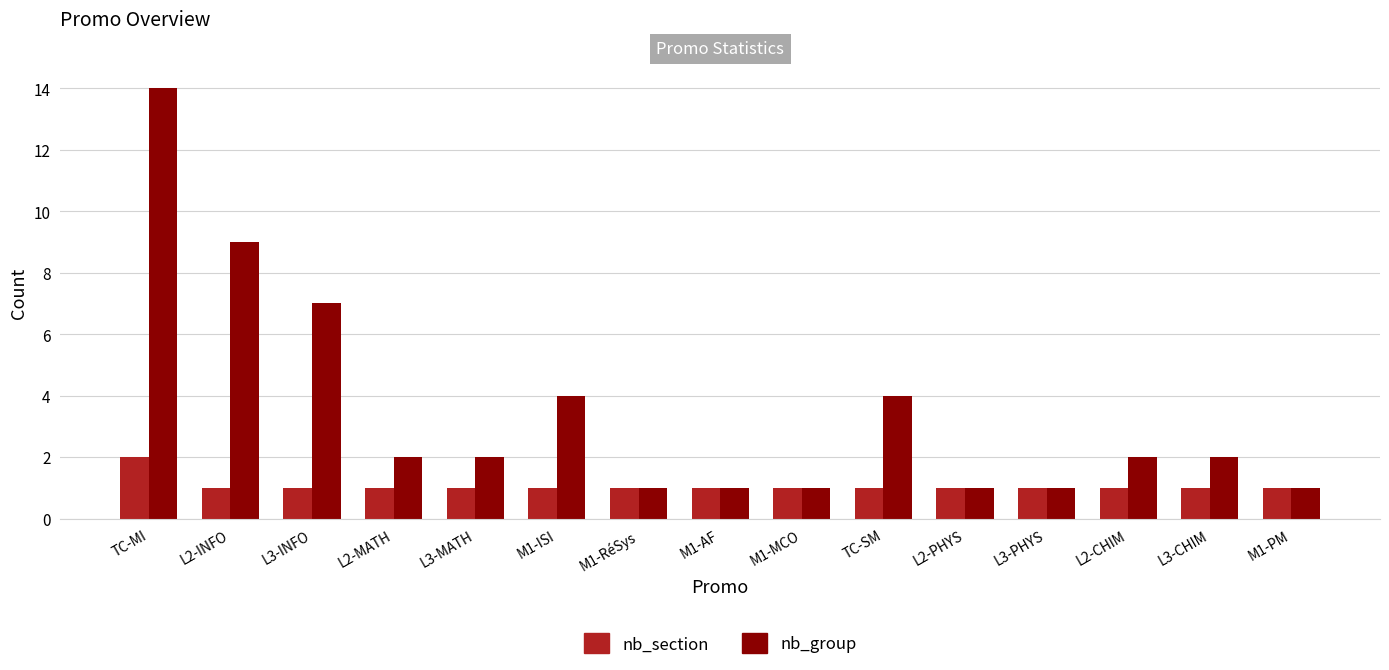

What is the minimum value shown in the chart?

1